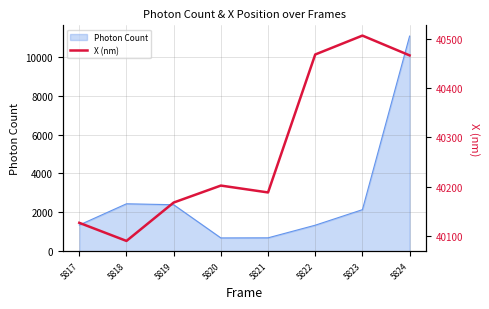

What is the highest value of the Photon Count series?

11063.0